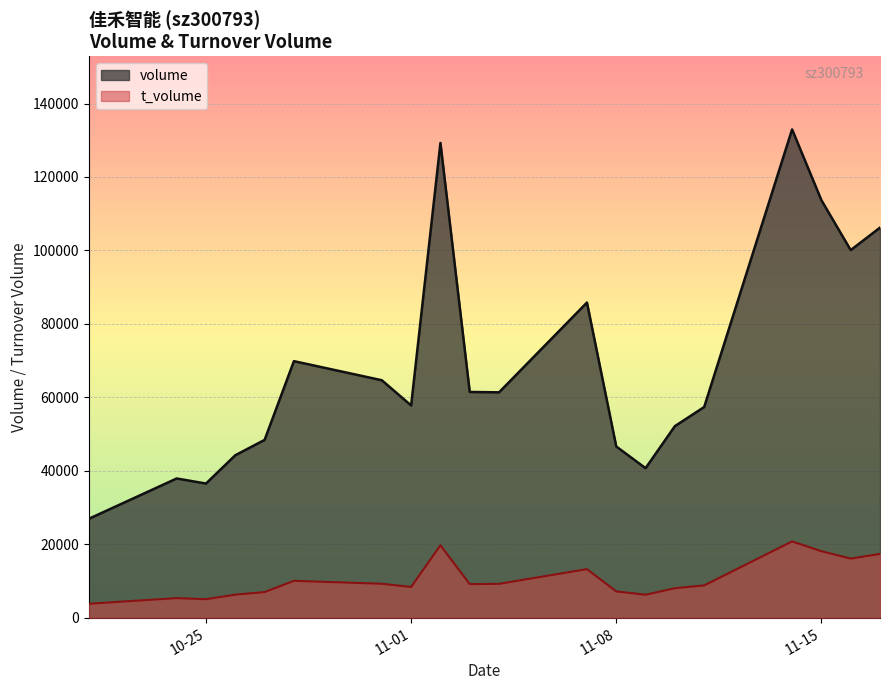

What value does the t_volume series have at 2022-11-17, to the nearest 10?

17370